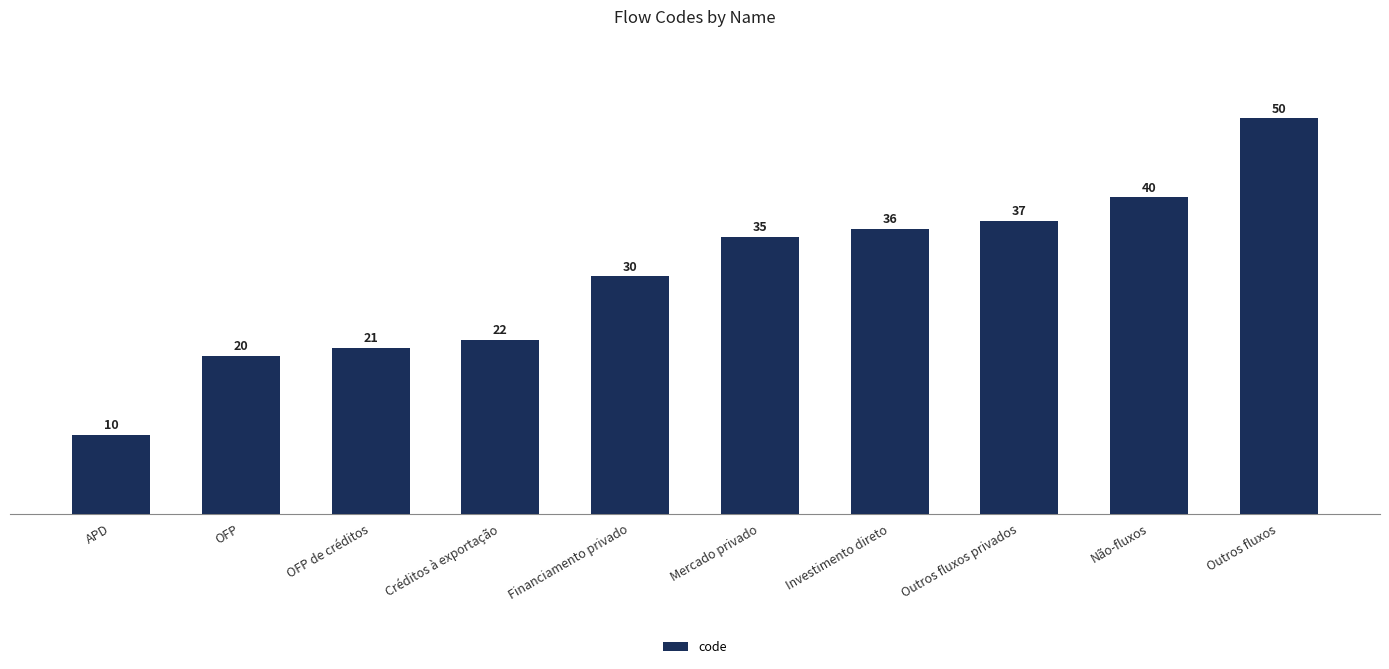

True or false: the data shows 40 at Não-fluxos.

True